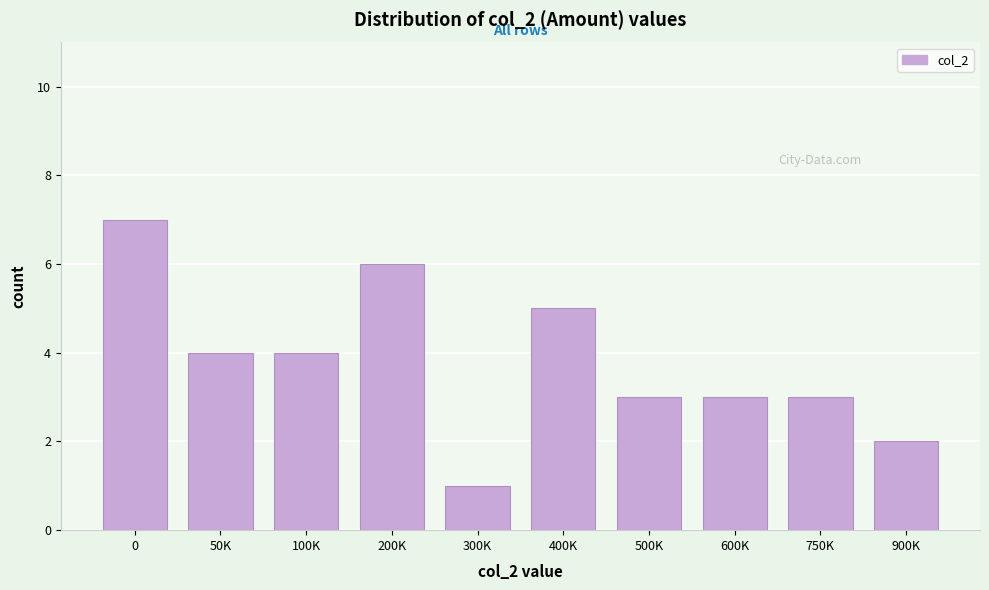

Reading right to left, list all the values displayed in this chart.

2	3	3	3	5	1	6	4	4	7